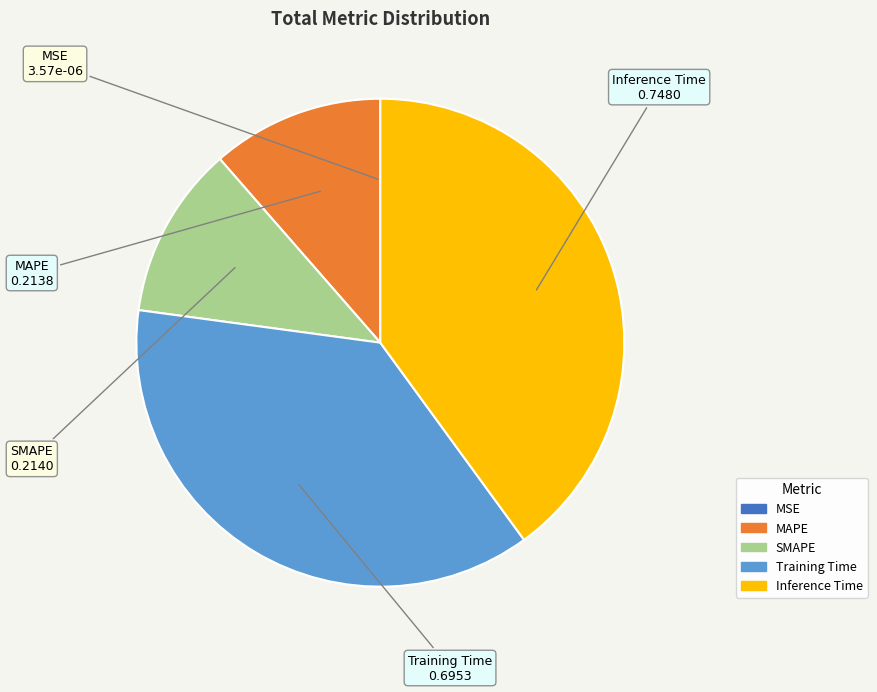

Combined, do Training Time and SMAPE account for over 50%?

No